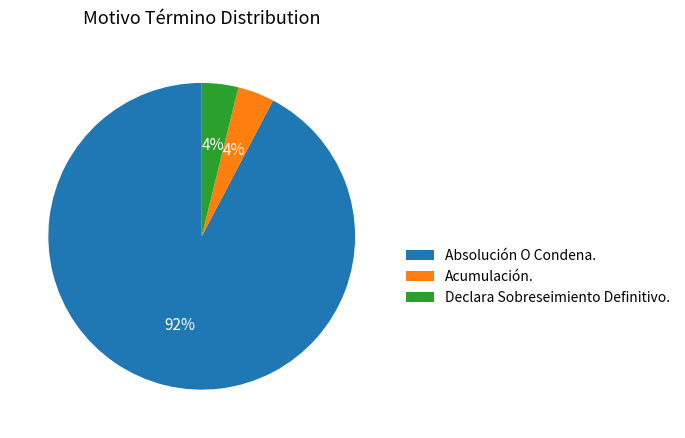

Combined, do Absolución O Condena. and Acumulación. account for over 50%?

Yes